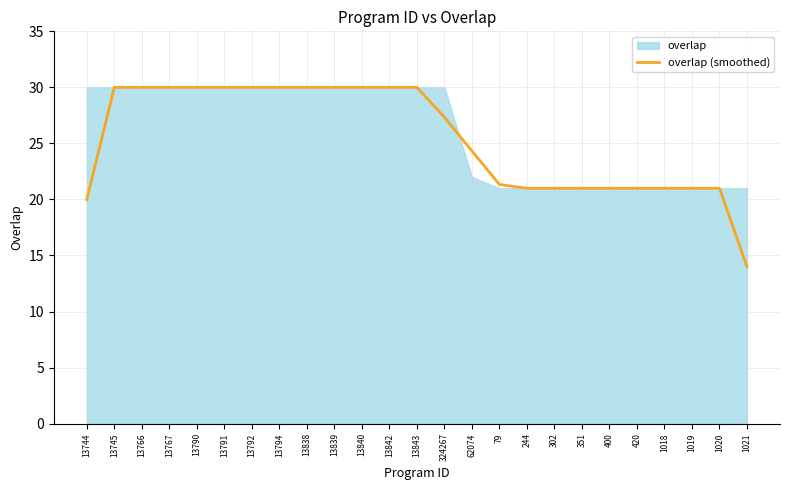

Is it true that the value at 13840 is 30.0?

True